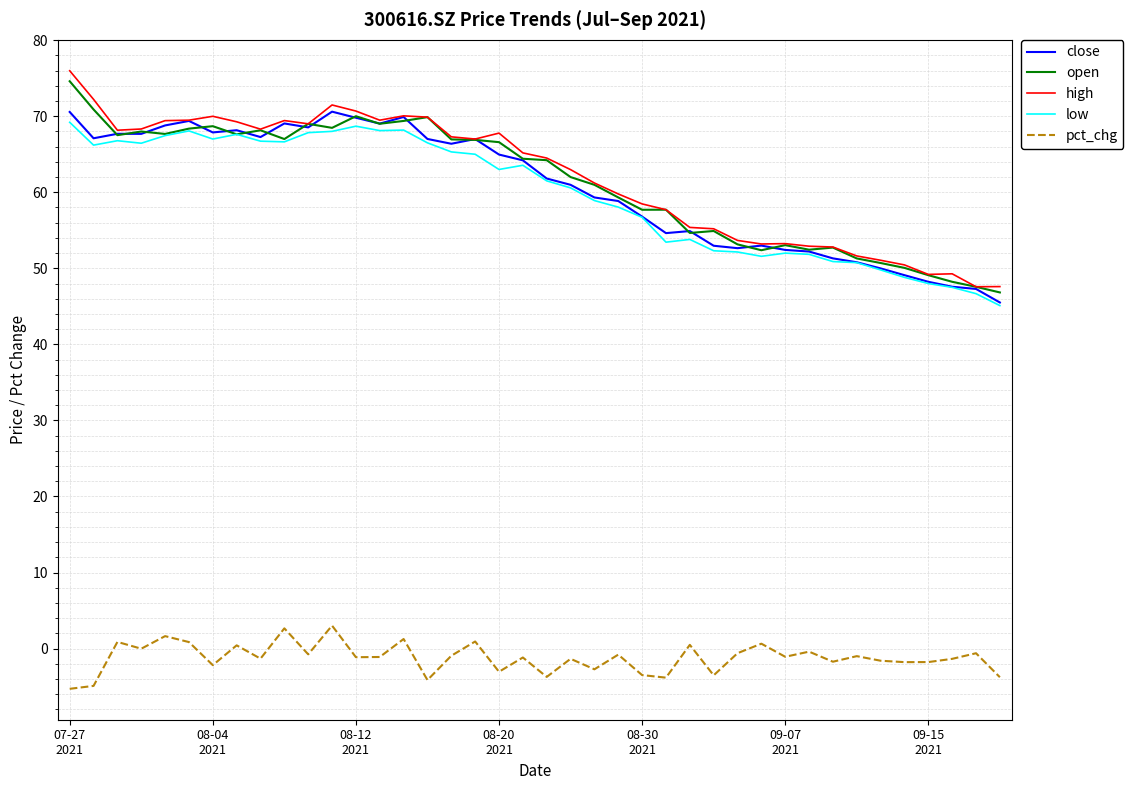

True or false: close and pct_chg intersect in this chart.

False